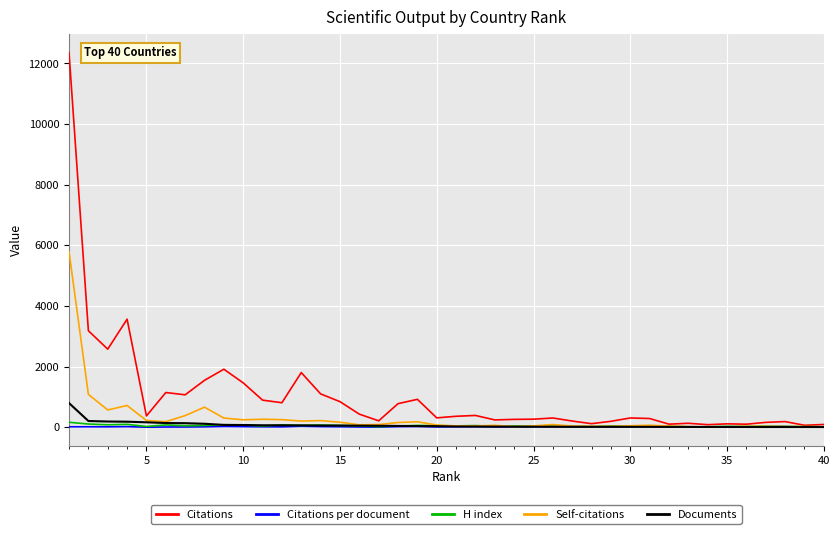

Which series has the largest total across all categories?

Citations